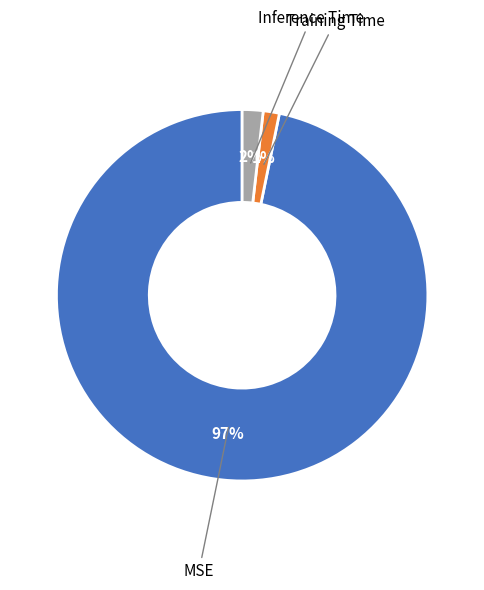

Which has a higher value, MSE or Inference Time?

MSE